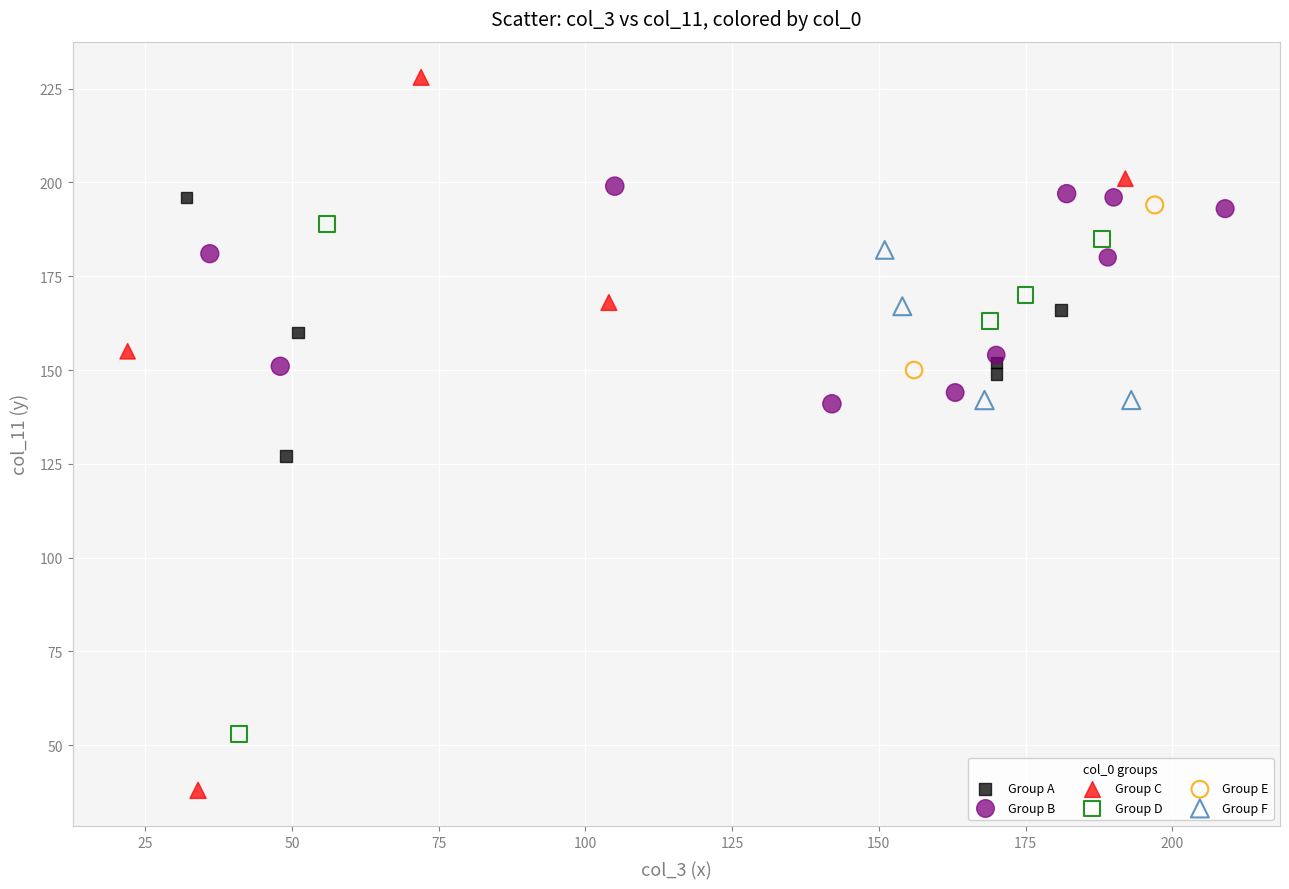

What are all the series names shown in the legend?

Group A, Group B, Group C, Group D, Group E, Group F